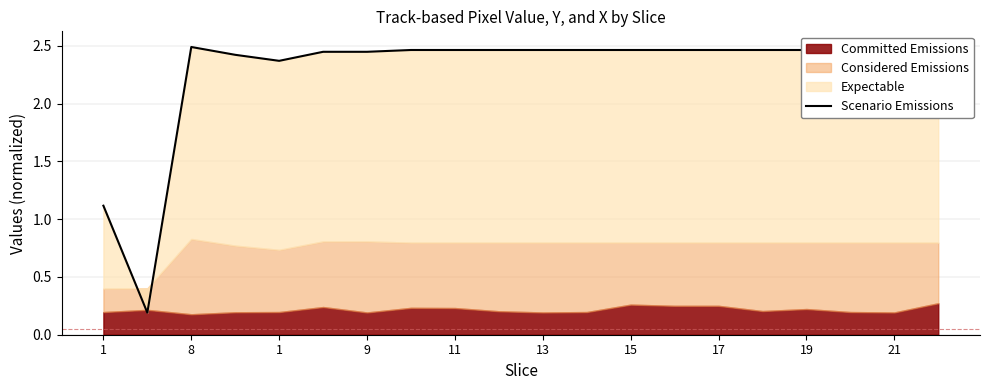

What is the value of the 19th point from the left?

2.5